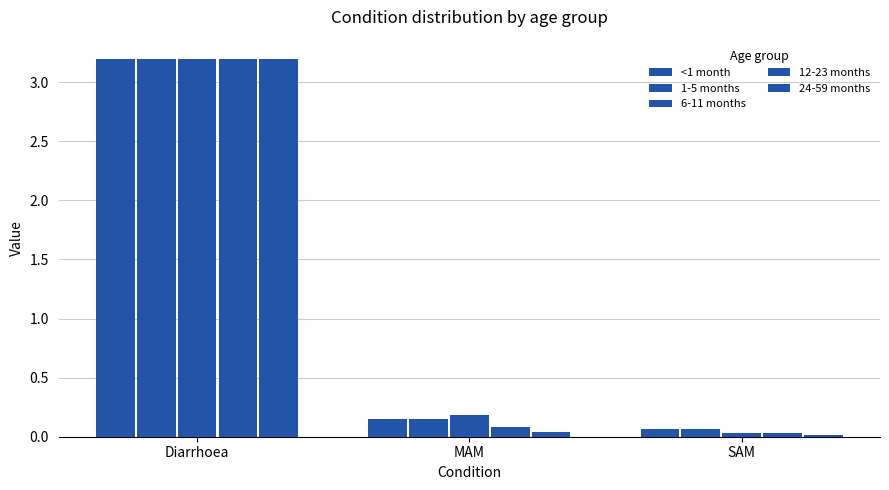

What is the value of the <1 month bar at the 3rd from the left?

0.1